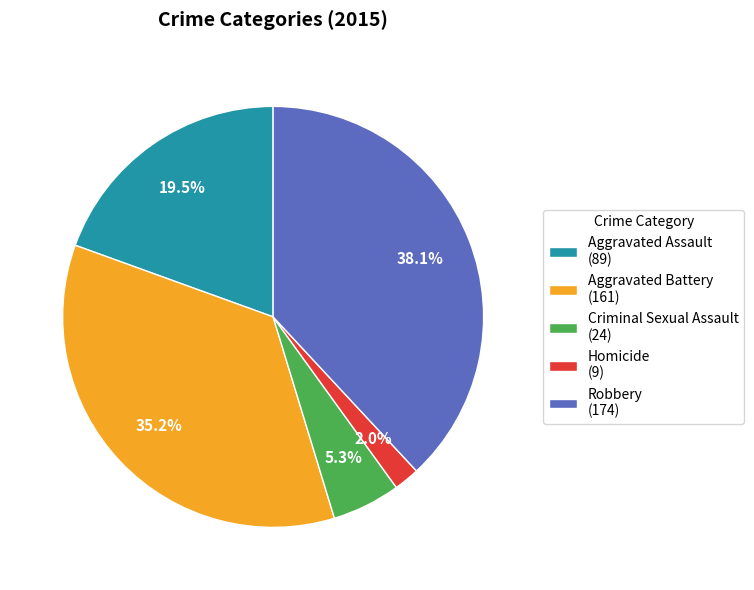

The Robbery slice represents 32% of the pie. True or false?

False